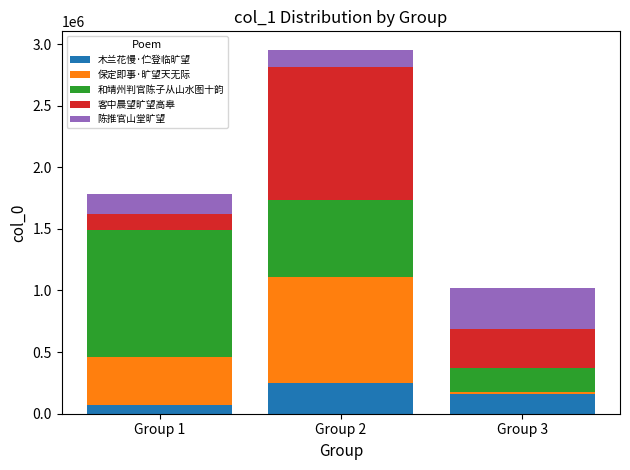

At which label does 木兰花慢·伫登临旷望 reach its minimum?

Group 1